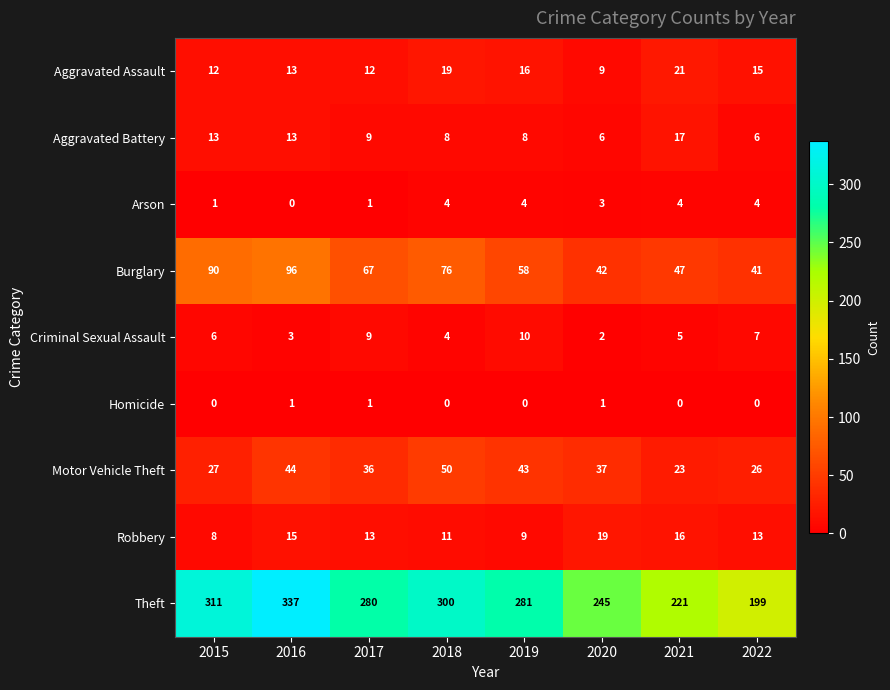

What is the greatest value displayed?

337